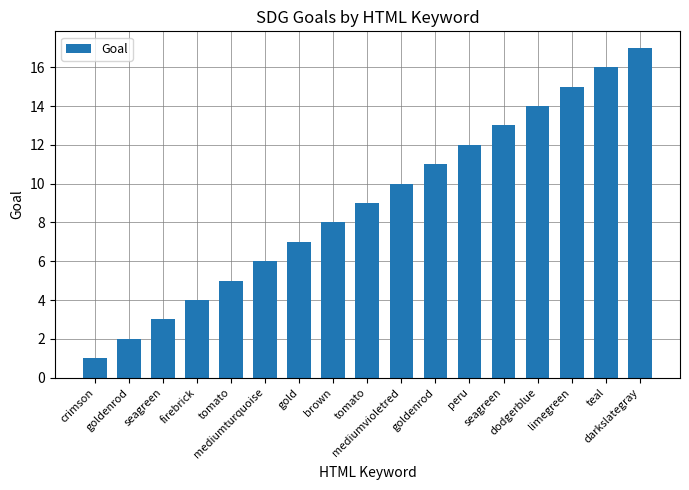

At which label does the data first exceed 9?

mediumvioletred